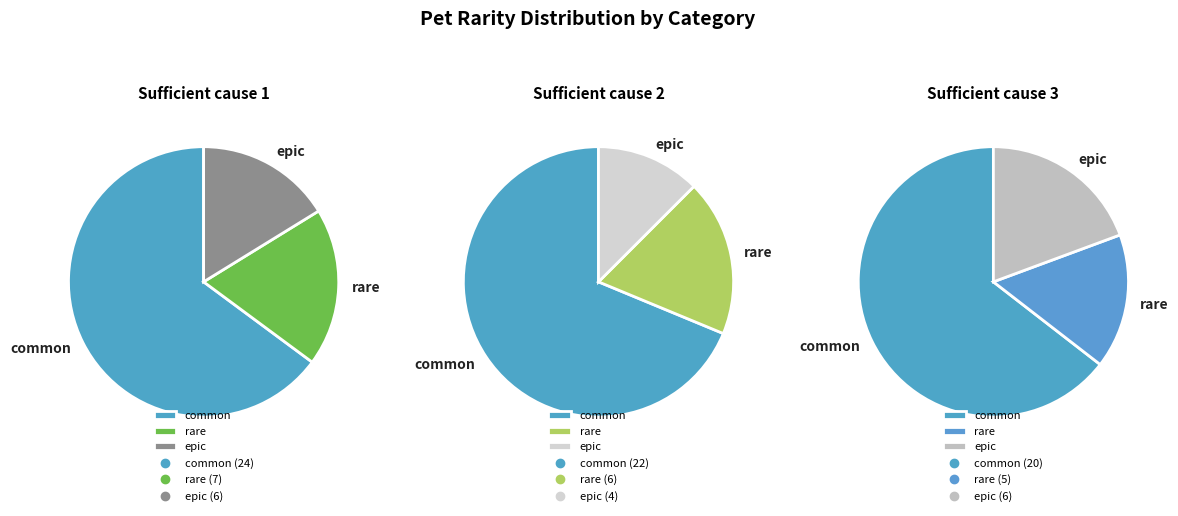

Between rare and common, which is larger?

common